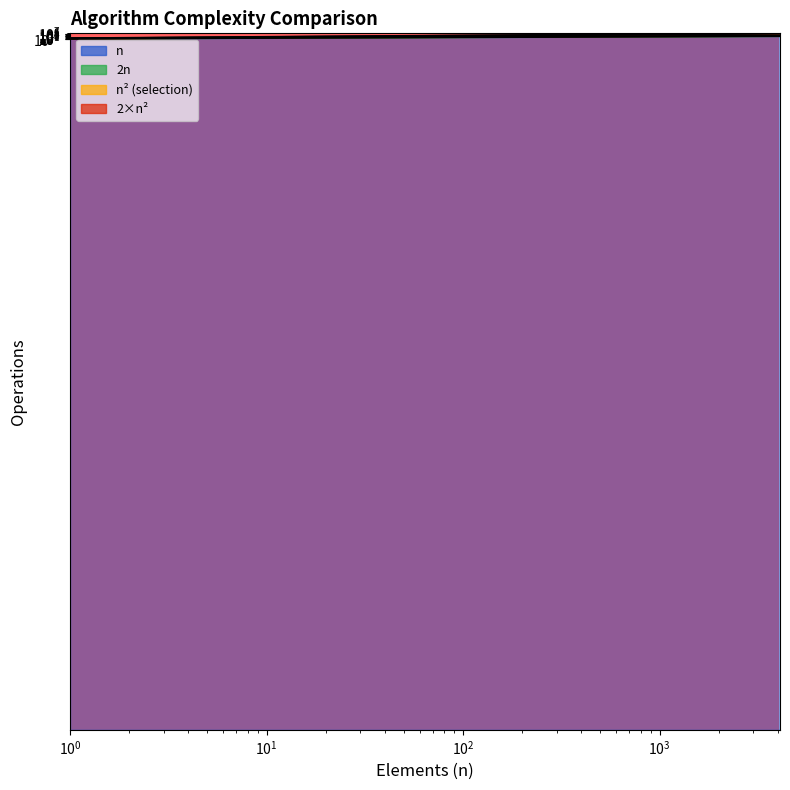

Which series has the largest range (max minus min)?

2*n^2